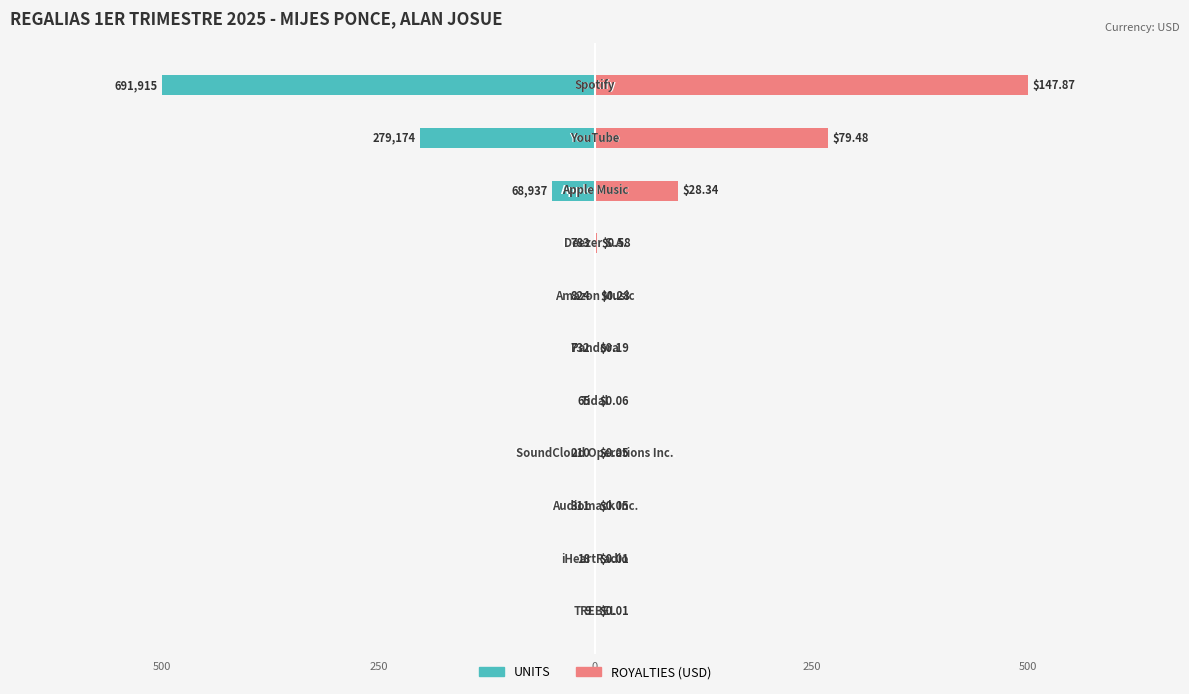

True or false: ROYALTIES (USD) has a value of 268.8 at 1.

True